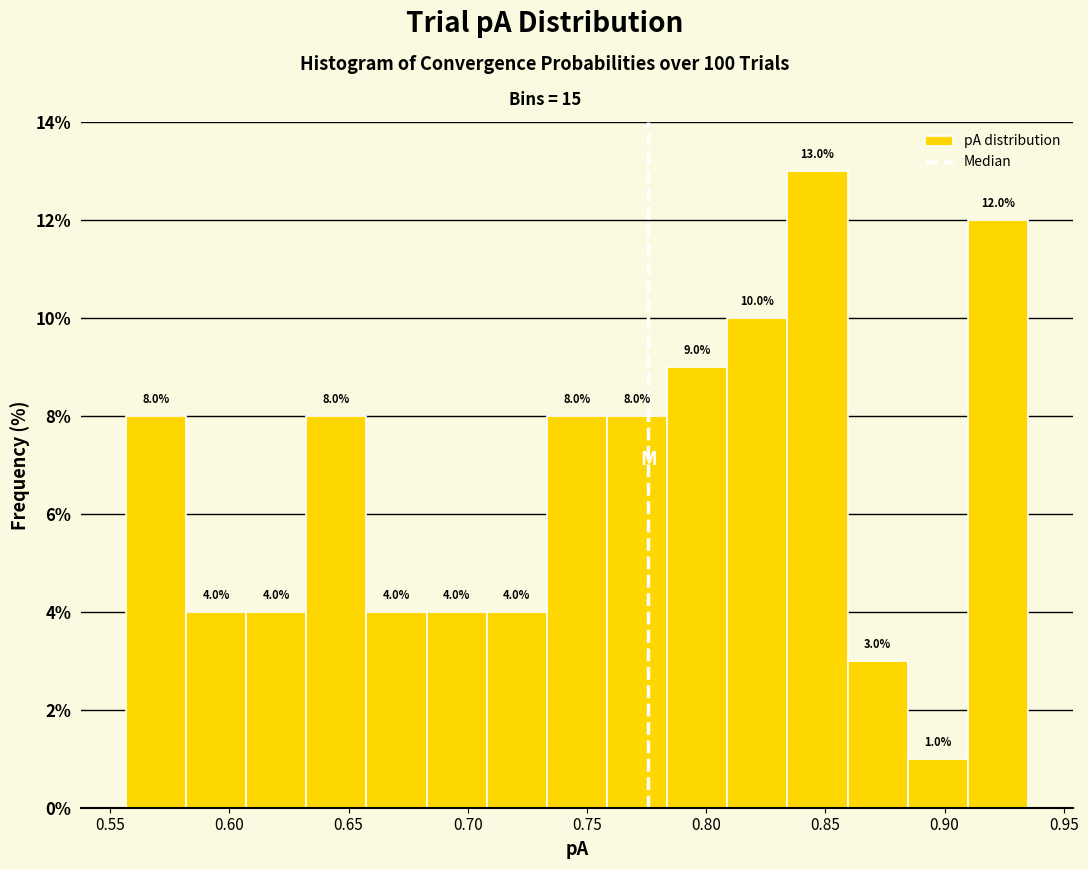

Which range on the x-axis has the tallest bar?

0.835 to 0.860